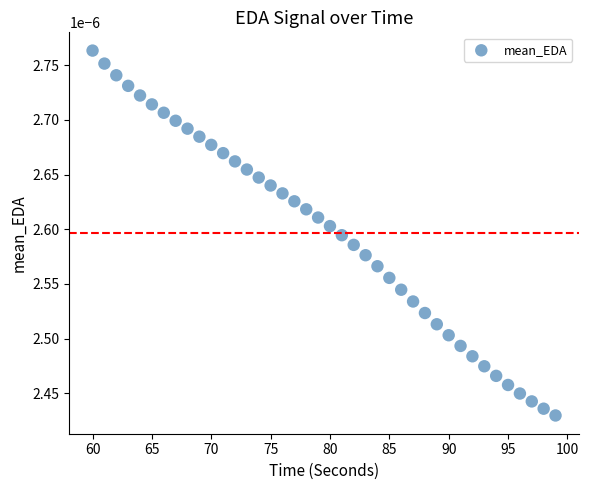

What is the range of X values (max minus min)?

39.0